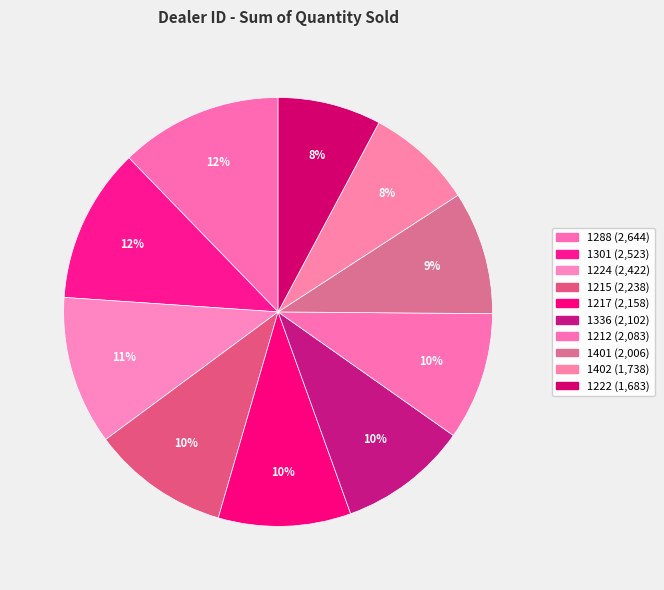

What percentage is NOT represented by 1401?

90.7%